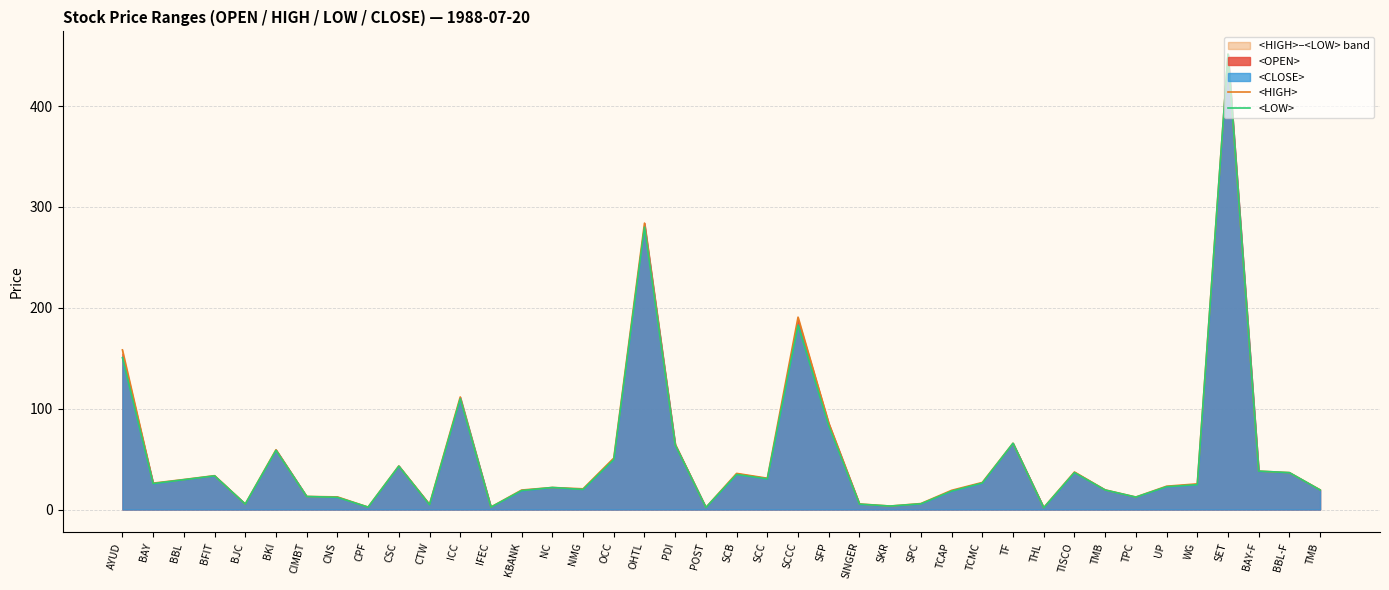

At which label does <LOW> first exceed 25?

AYUD